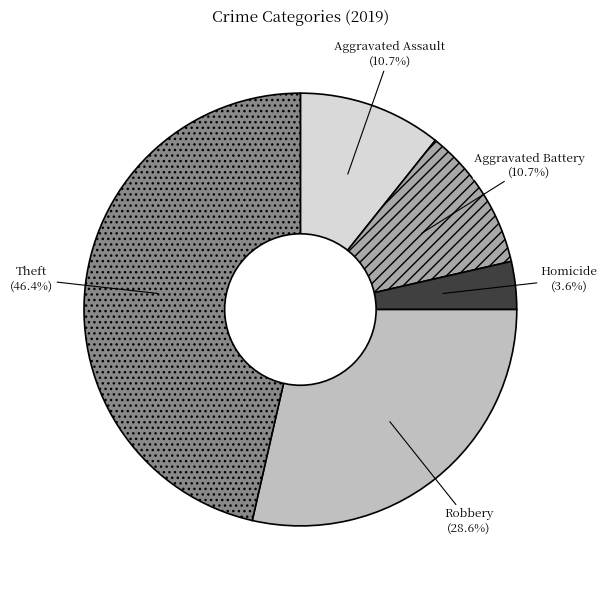

Approximately how many times larger is the value at Aggravated Battery compared to Aggravated Assault?

1.0